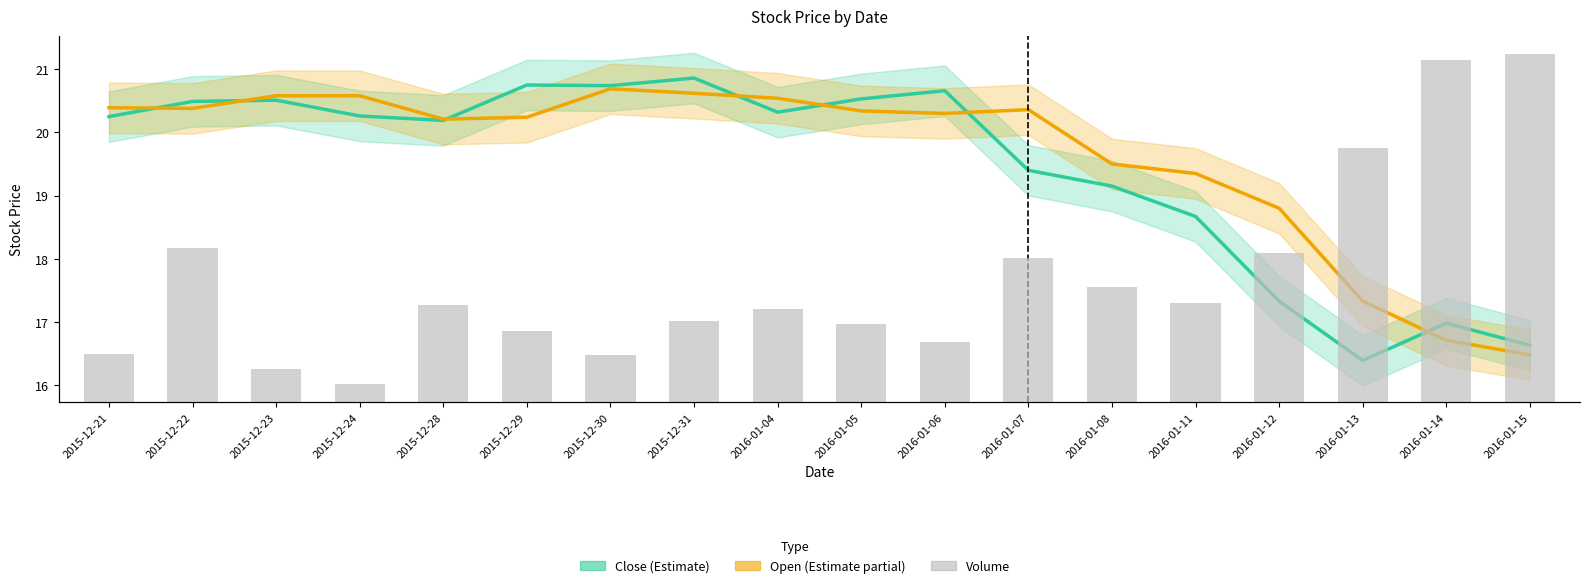

What is the maximum value shown in the chart?

1459400.0